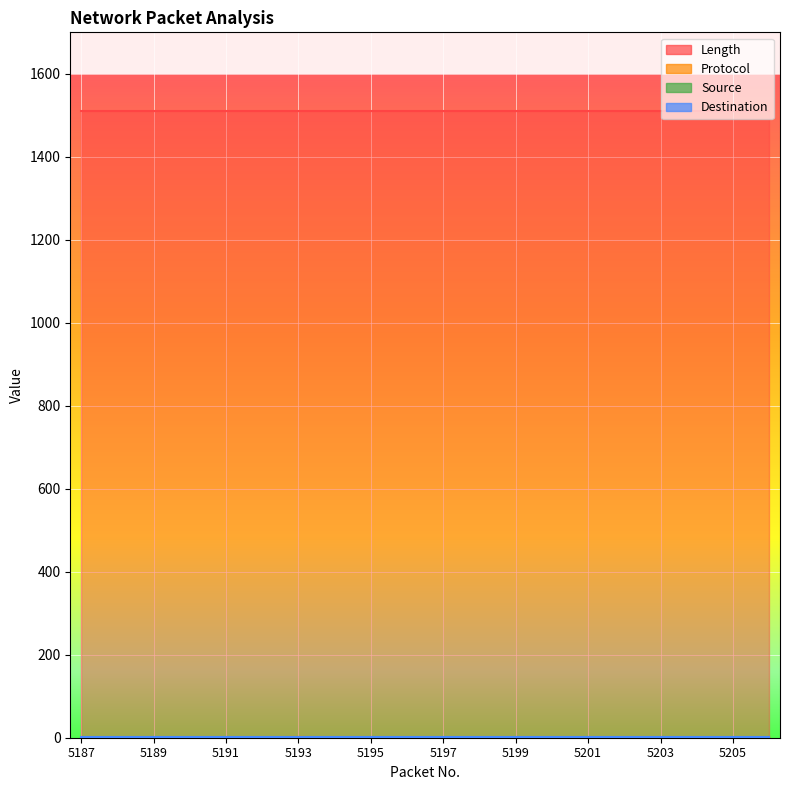

How many series are shown in this chart?

4